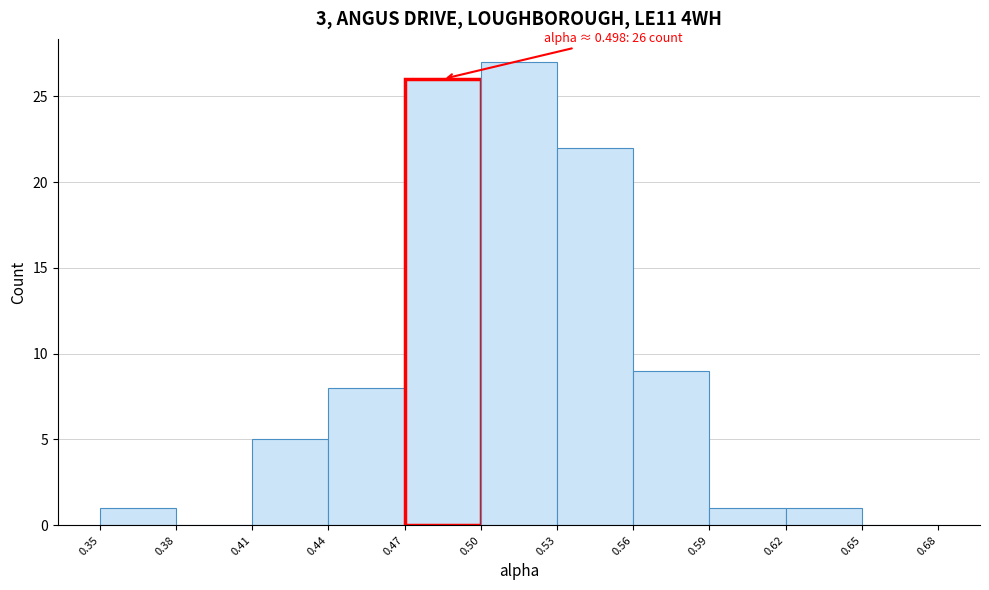

Which range on the x-axis has the tallest bar?

0.50 to 0.53